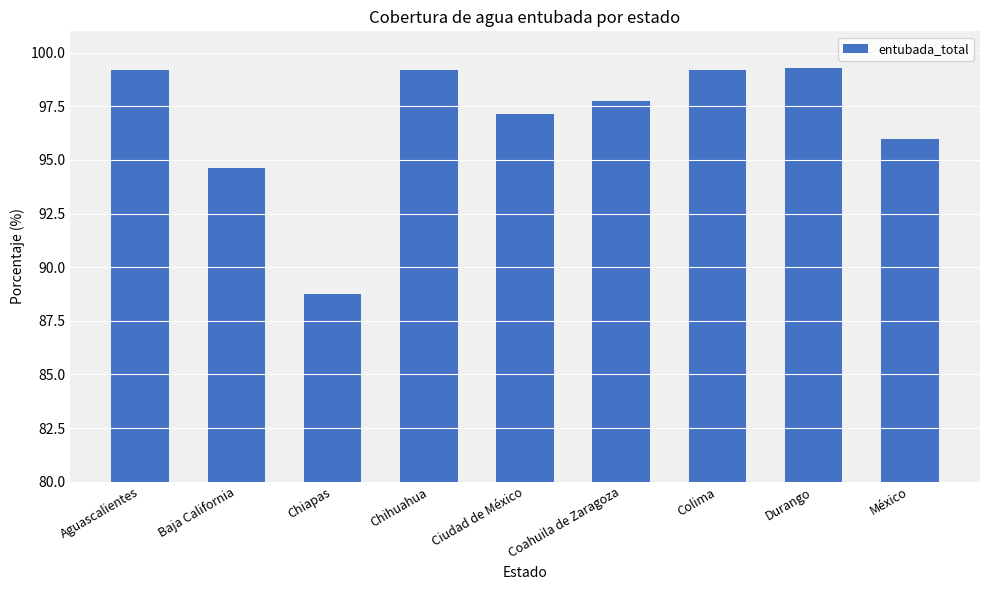

How many distinct data groups are displayed?

1